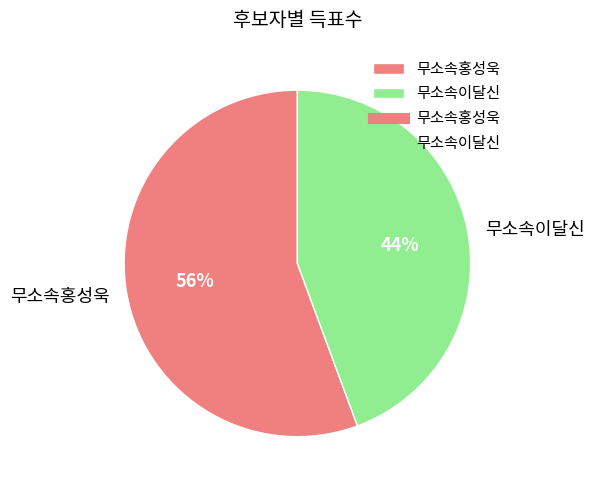

Combined, do 무소속홍성욱 and 무소속이달신 account for over 50%?

Yes